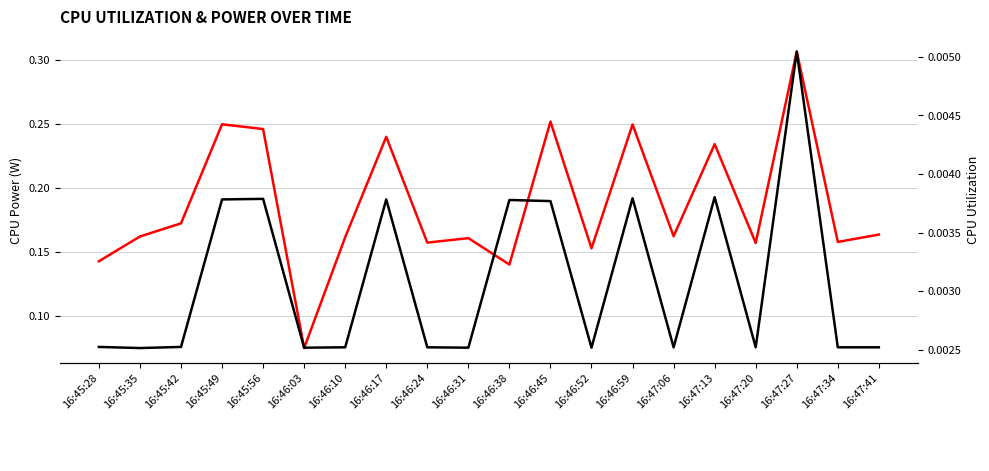

True or false: CPU Power and CPU Utilization cross at least once.

False